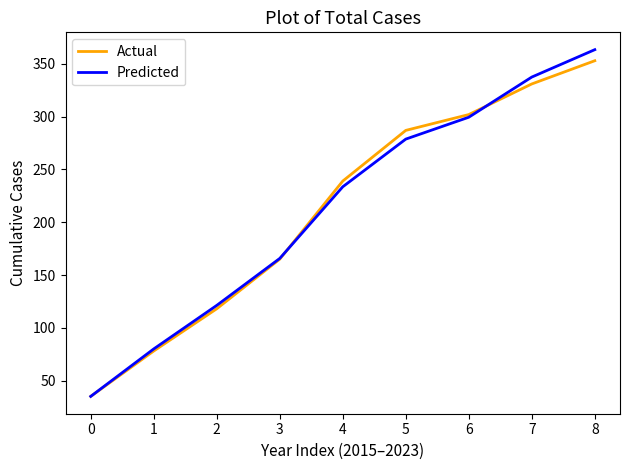

What is the total value across all series at 8?

716.5